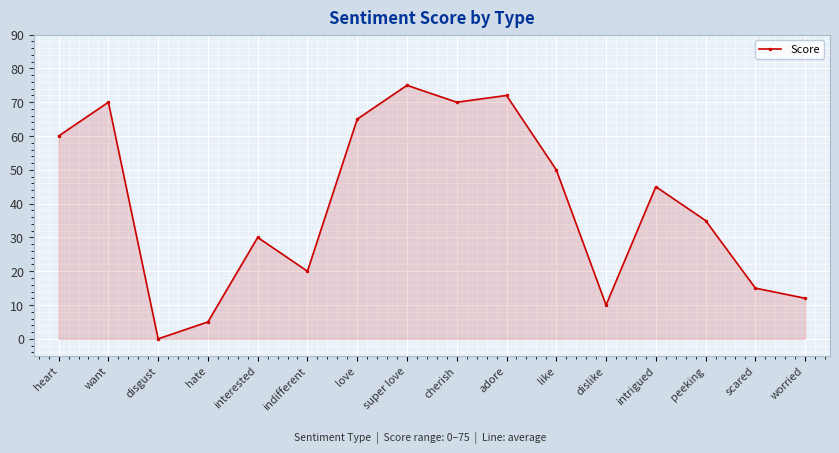

What is the ratio of the value at want to the value at super love?

0.9